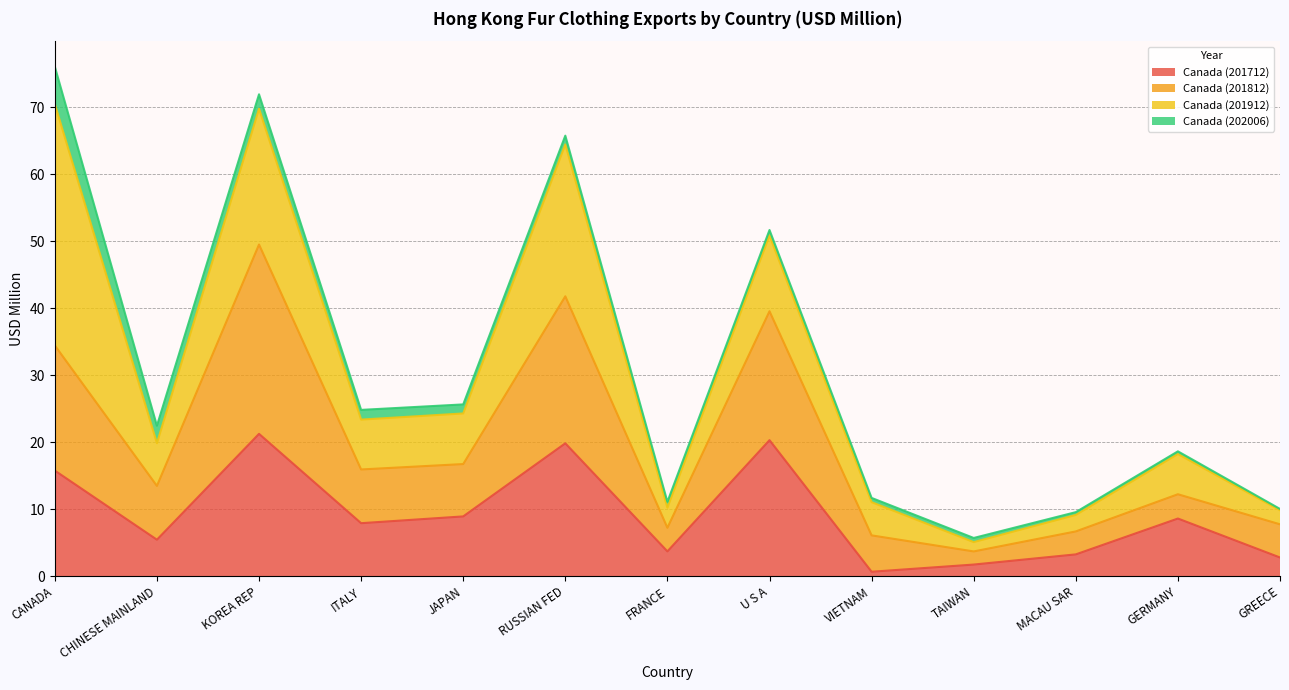

What is the highest value of the Canada (201712) series?

21.2